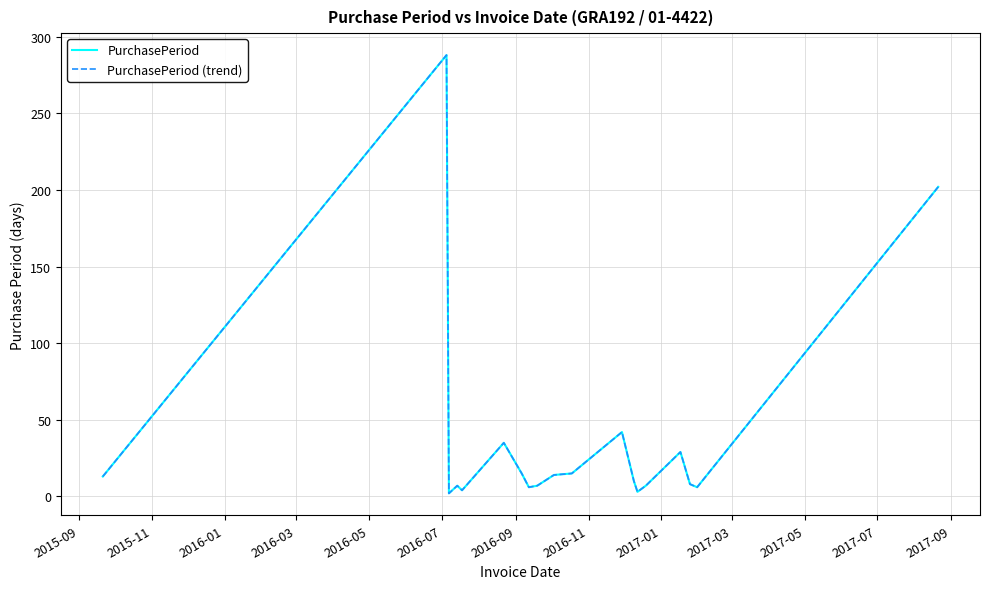

Does the chart have visible grid lines?

Yes